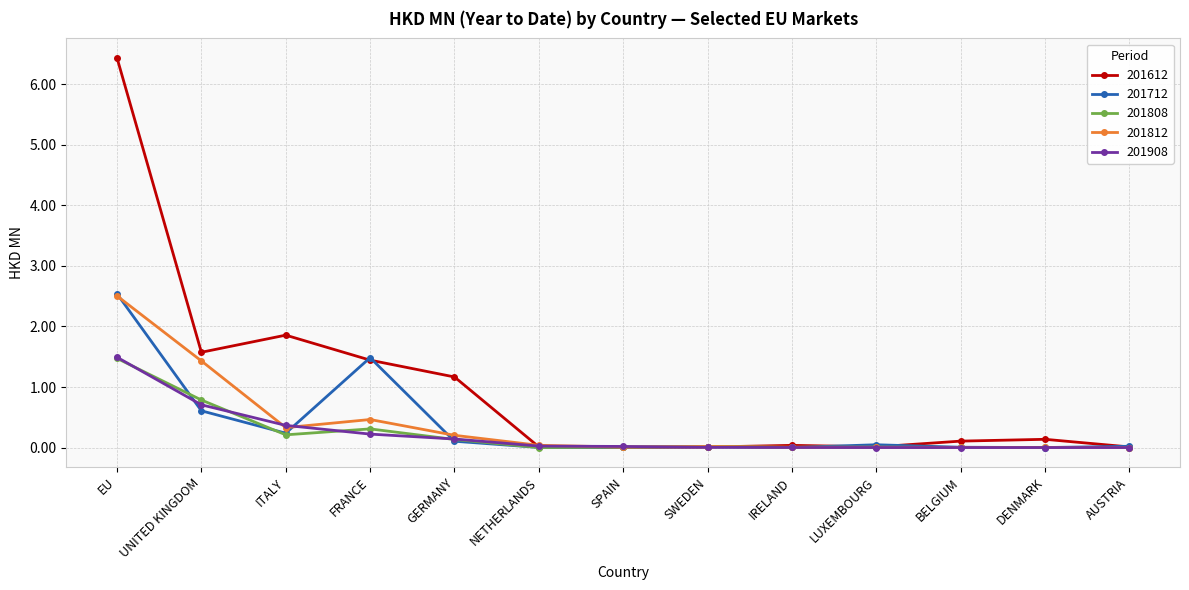

The value of 201908 at LUXEMBOURG is 0.0. True or false?

True